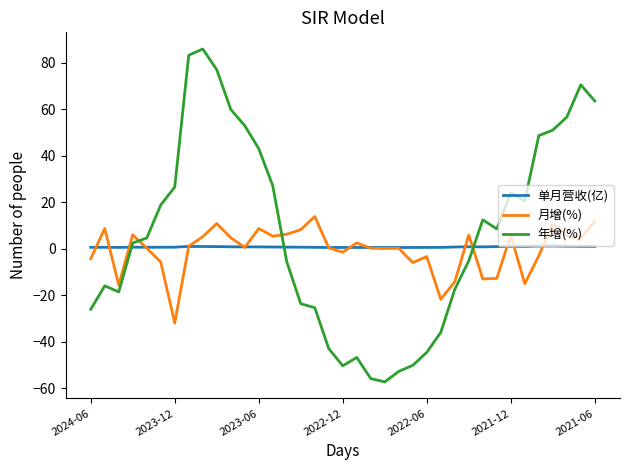

Which series has the largest range (max minus min)?

年增(%)